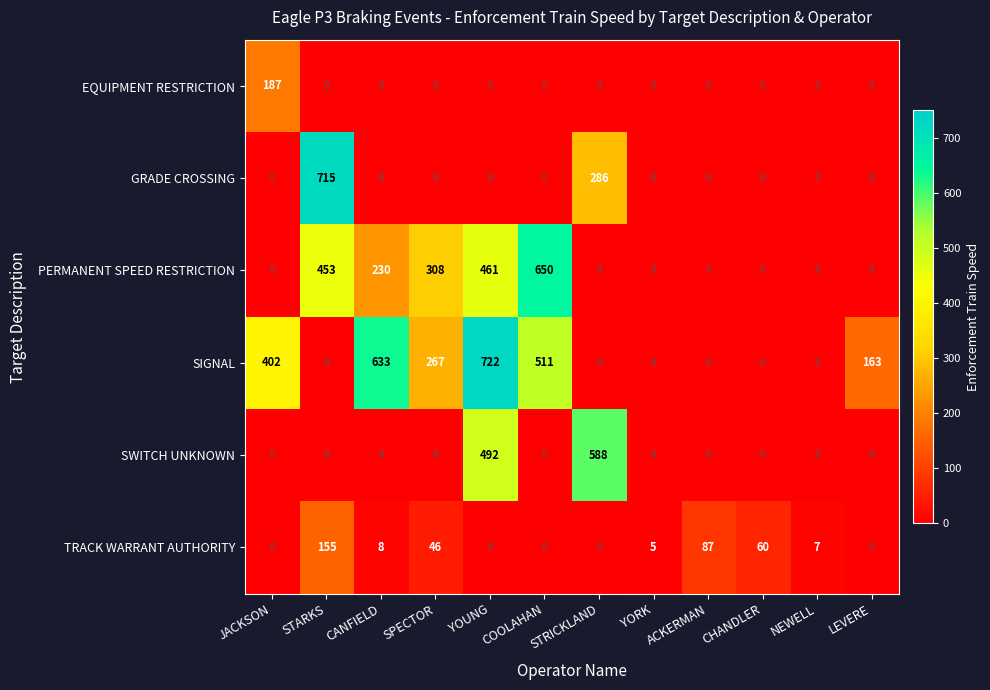

Which series has the largest total across all categories?

SIGNAL